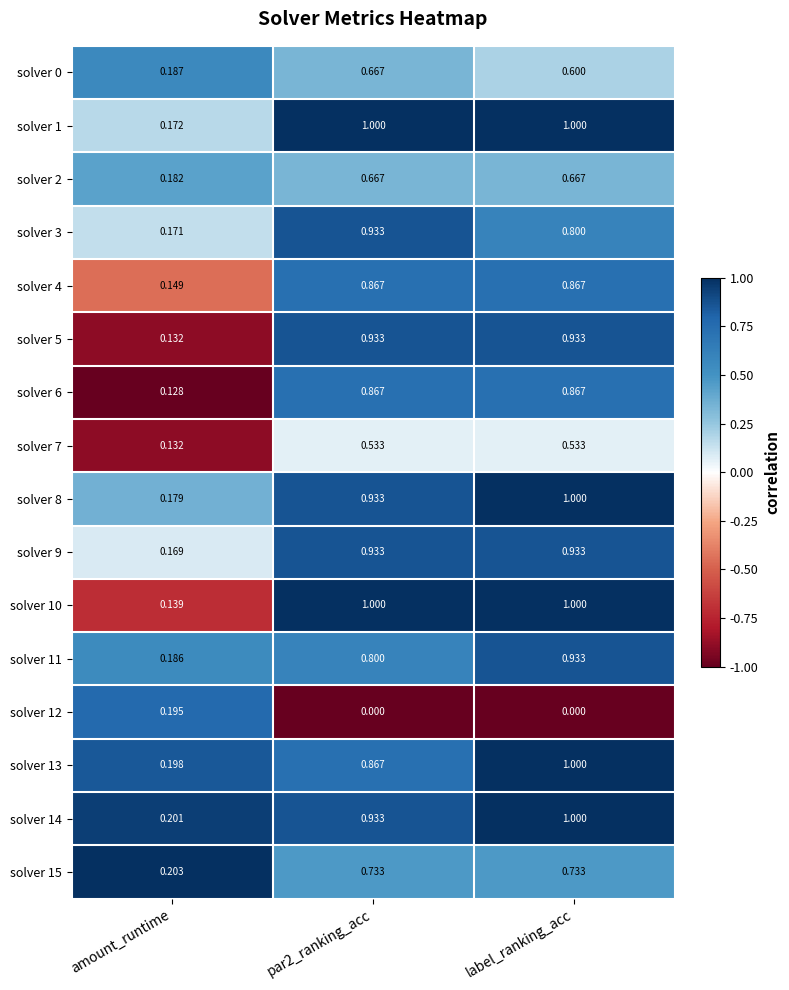

At which label does solver 13 reach its minimum?

amount_runtime